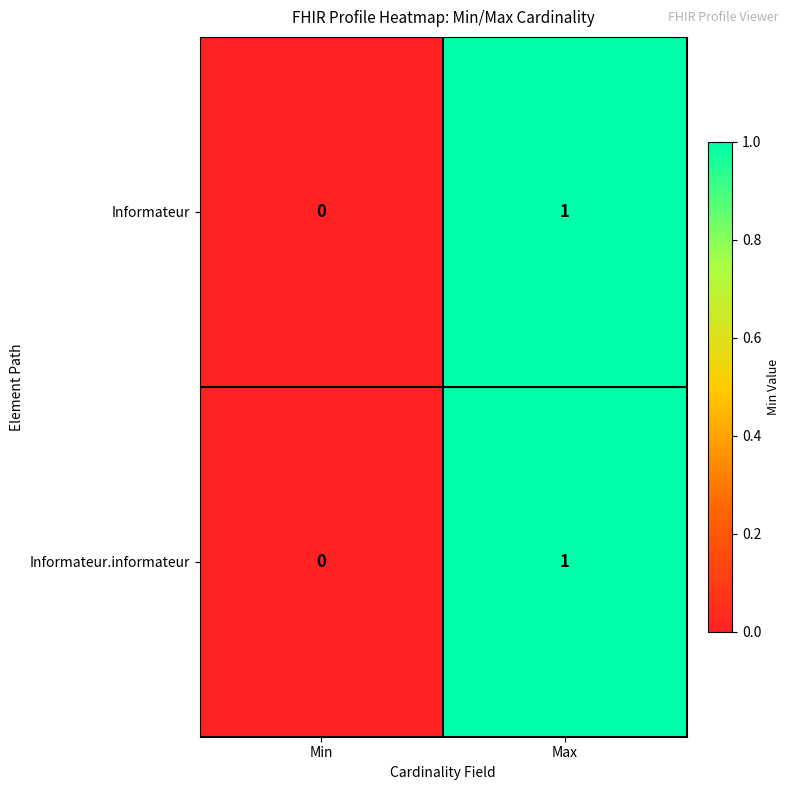

At which category is the sum across all series the highest?

Max